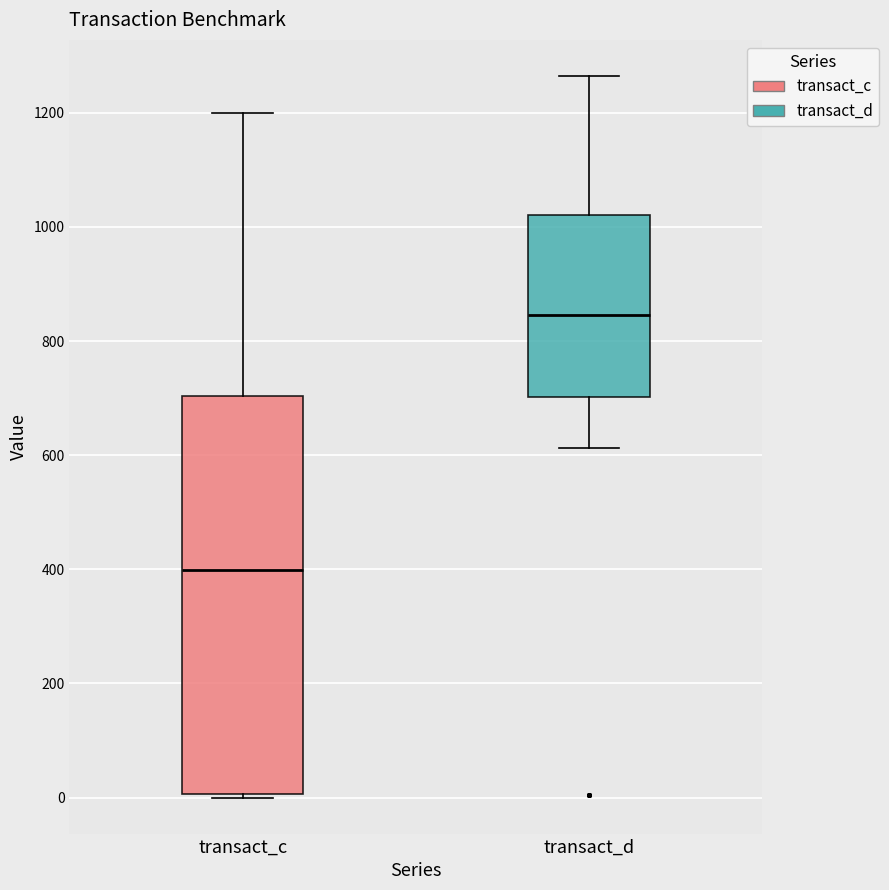

Comparing the boxes themselves (not the whiskers), which one is the tallest?

transact_c